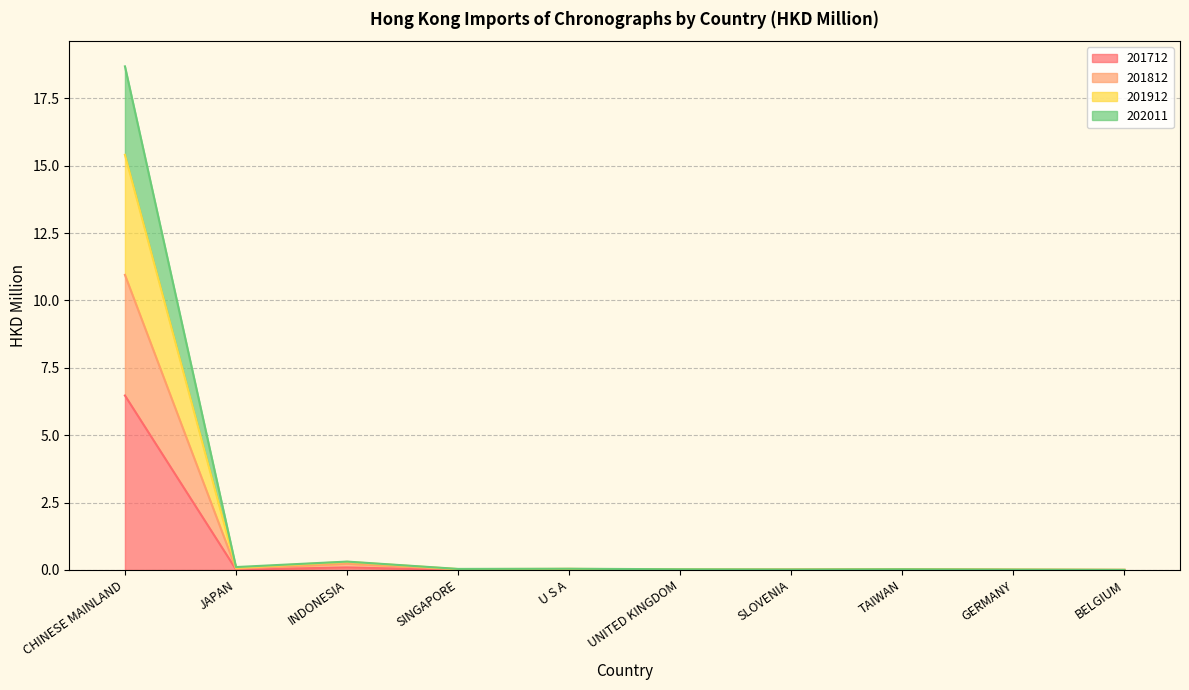

What position from the right is BELGIUM?

1